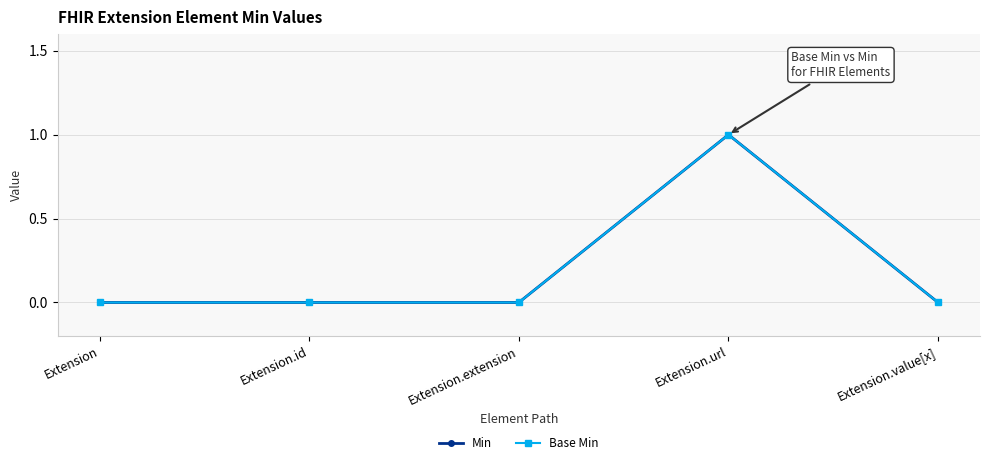

Reading left to right, transcribe all the data shown in this chart.

Min: Extension=0	Extension.id=0	Extension.extension=0	Extension.url=1	Extension.value[x]=0
Base Min: Extension=0	Extension.id=0	Extension.extension=0	Extension.url=1	Extension.value[x]=0